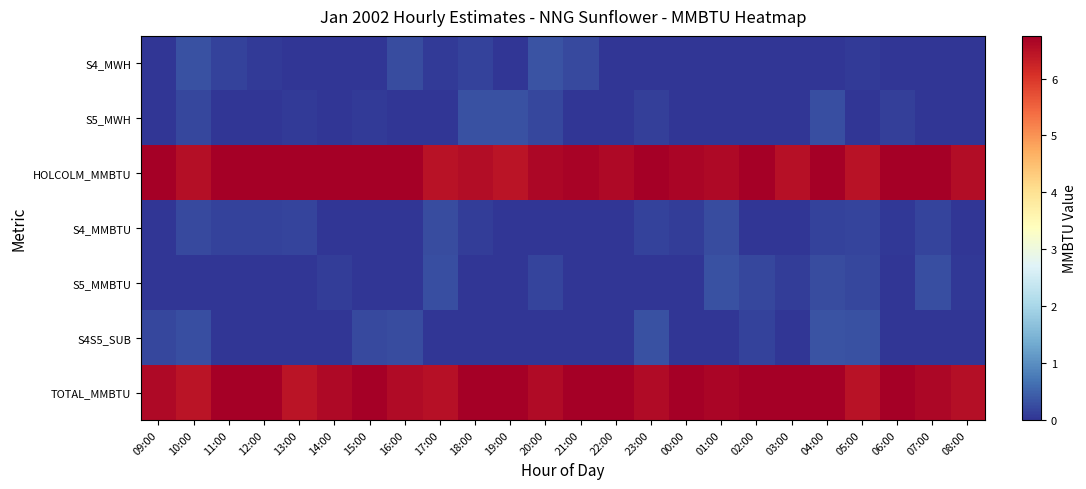

Which category has the highest value across all series?

09:00